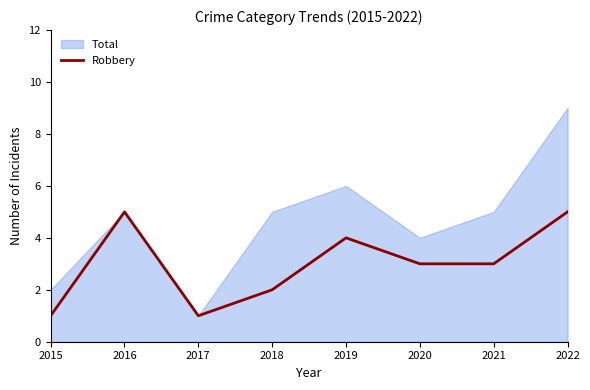

What is the difference between the second highest and second lowest values?

4